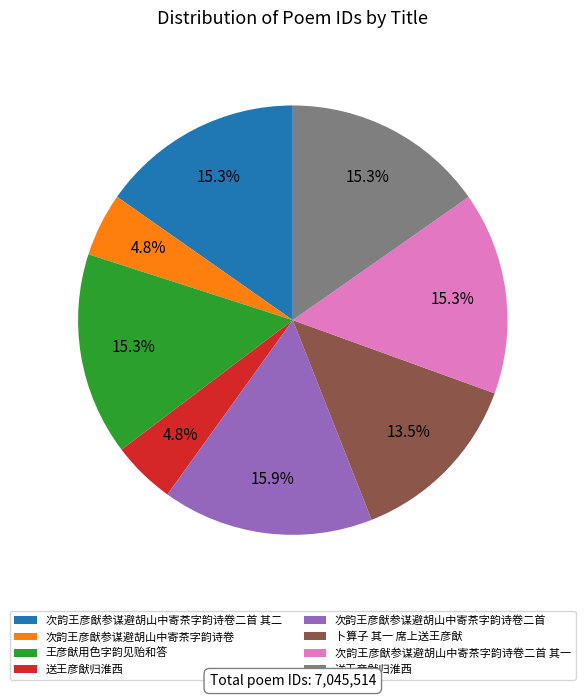

Does any single category account for the majority?

No